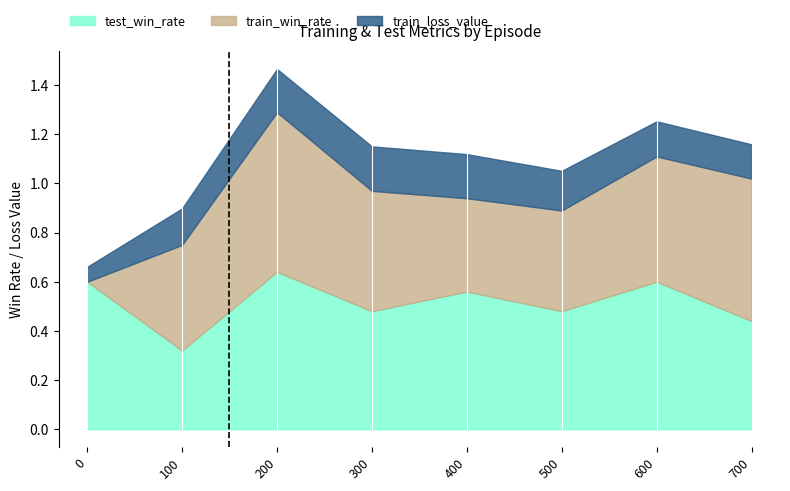

The value of test_win_rate at 500 is 0.7. True or false?

False